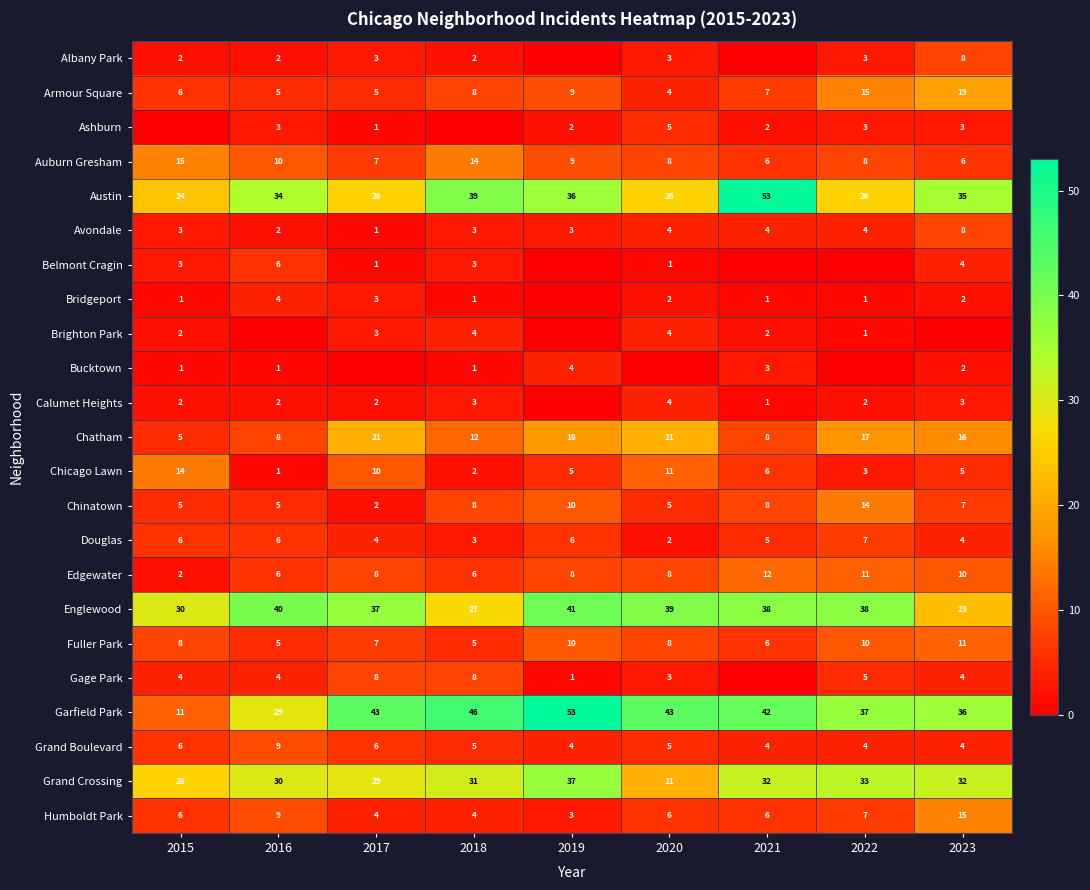

What is the difference between the maximum and minimum values in the Humboldt Park series?

12